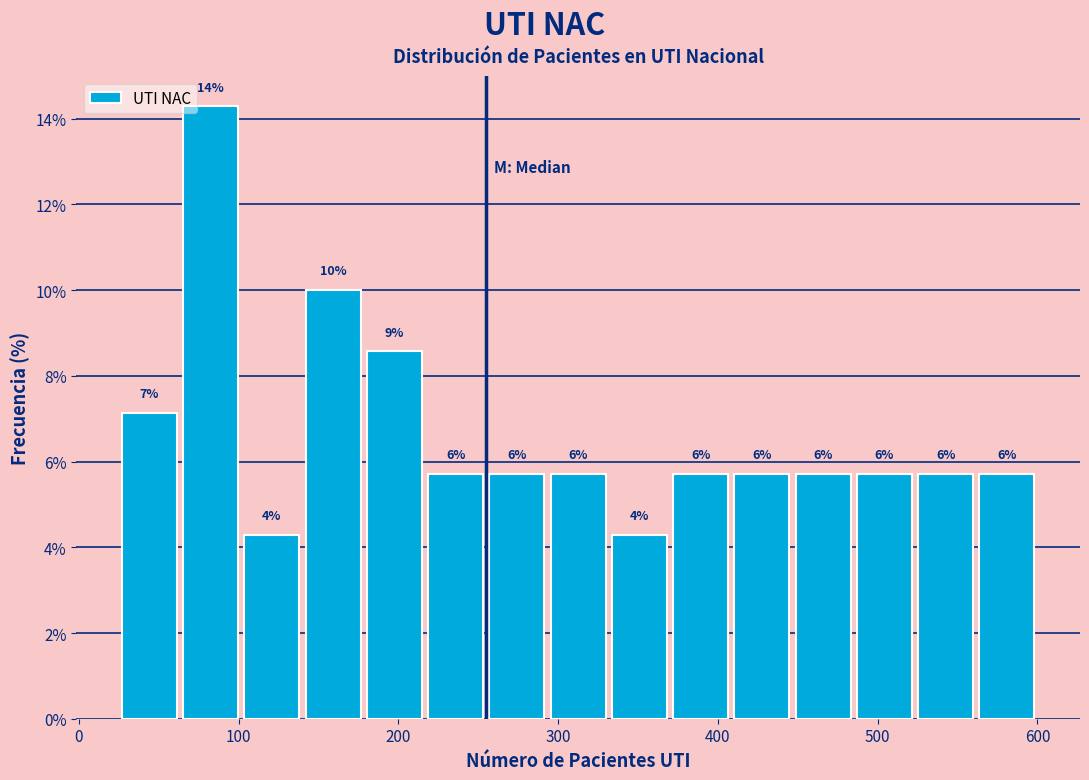

Read against the x-axis, roughly where is the centre of the tallest bar?

80